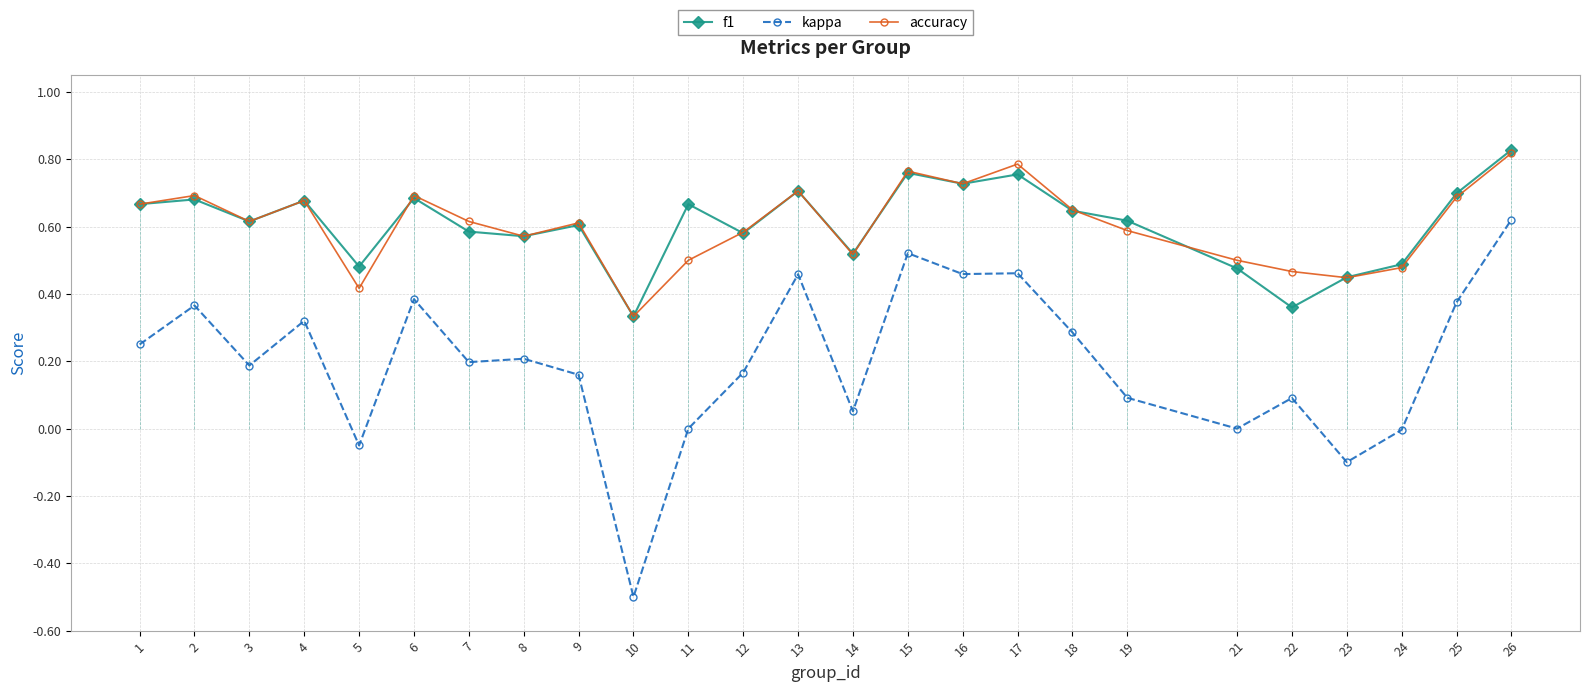

Which label corresponds to the largest value in the chart?

26